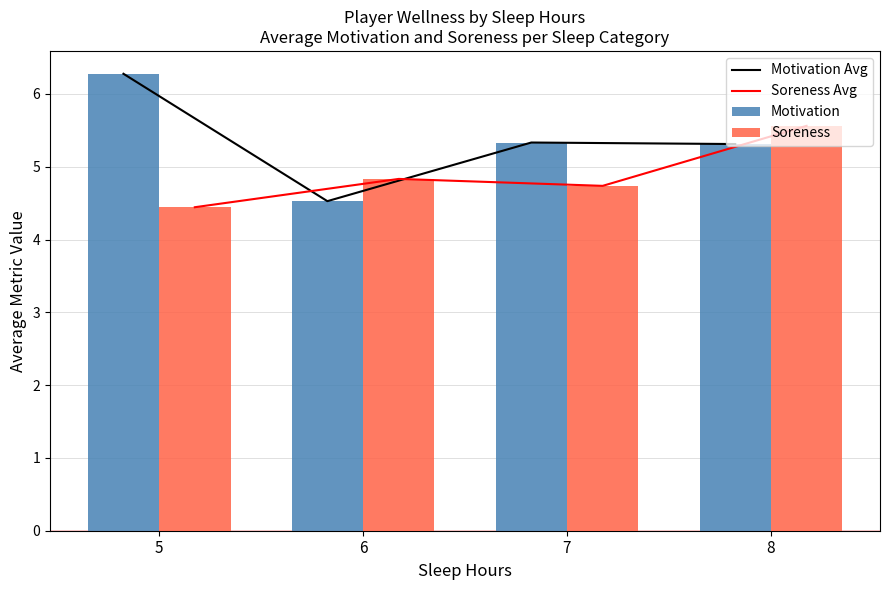

What is the value of the Motivation bar at the 4th from the left?

5.3